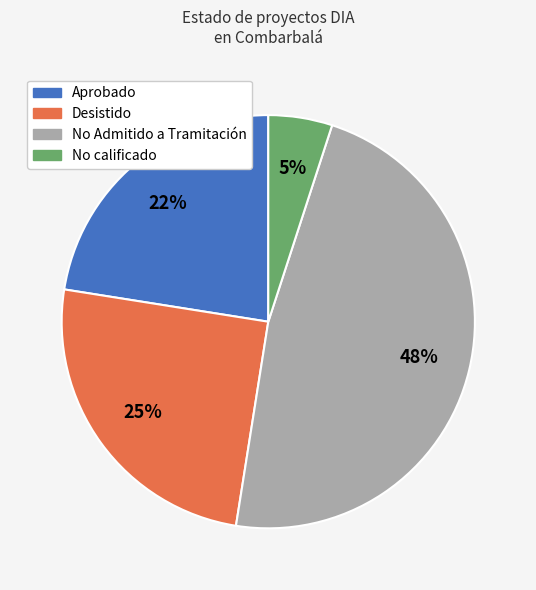

Is there any slice that represents more than half of the pie?

No